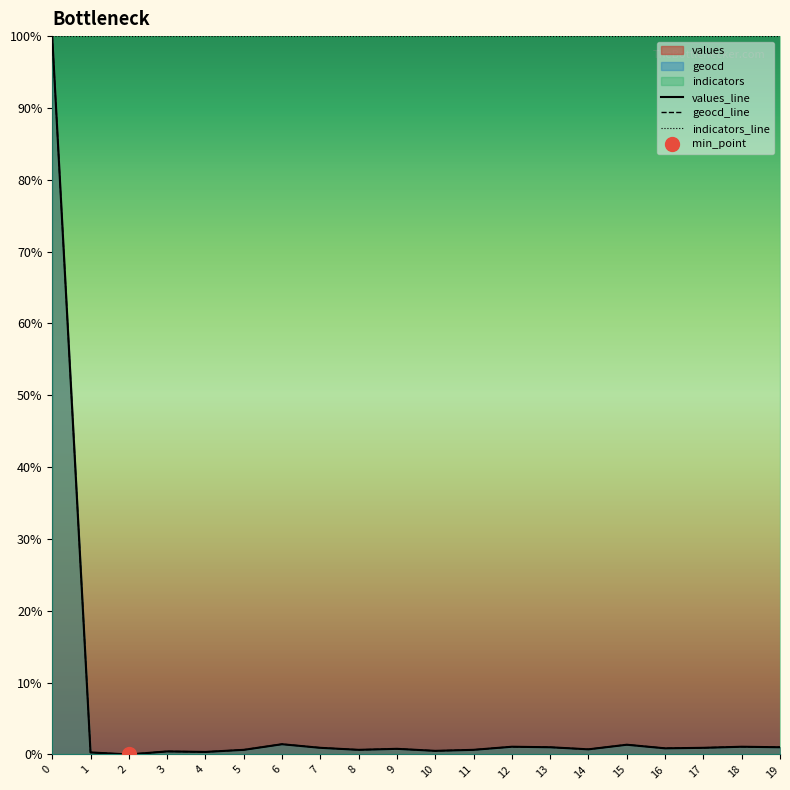

Reading right to left, list all the values displayed in this chart.

values_line: 1.0	1.1	0.9	0.9	1.4	0.7	1.0	1.1	0.6	0.5	0.8	0.6	0.9	1.4	0.6	0.4	0.4	0.0	0.3	100.0
geocd_line: 1.0	1.1	0.9	0.9	1.4	0.7	1.0	1.1	0.6	0.5	0.8	0.6	0.9	1.4	0.6	0.4	0.4	0.0	0.3	100.0
indicators_line: 100.0	100.0	100.0	100.0	100.0	100.0	100.0	100.0	100.0	100.0	100.0	100.0	100.0	100.0	100.0	100.0	100.0	100.0	100.0	100.0